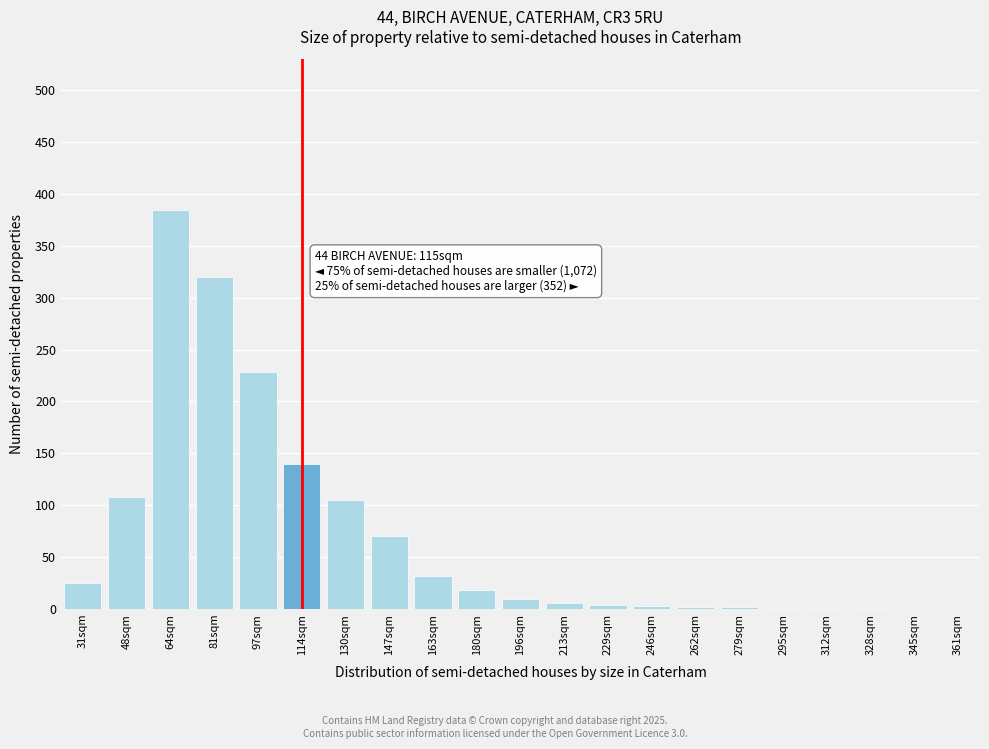

At which label is the value closest to 192?

97sqm